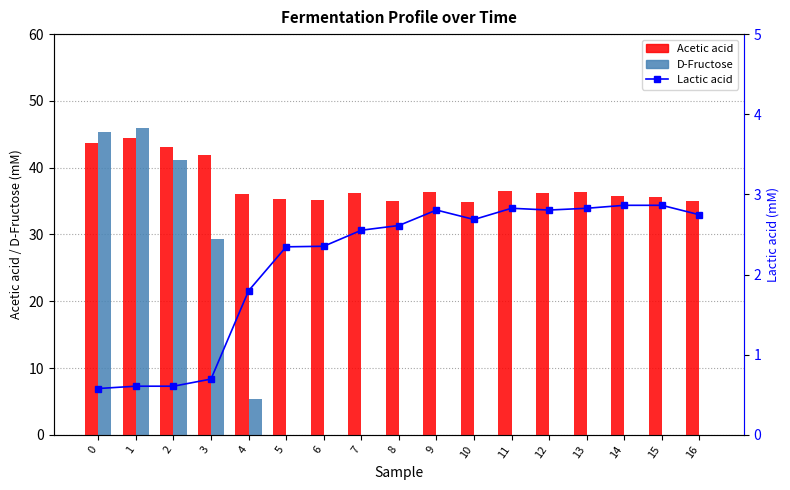

Which category has the highest value across all series?

1